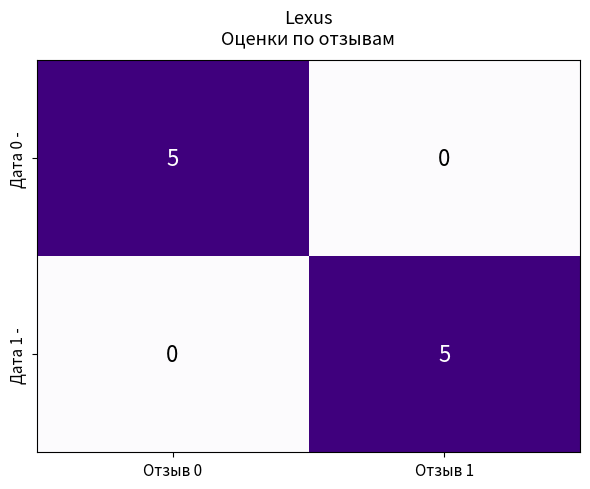

What is the sum of all Дата 1 - values?

5